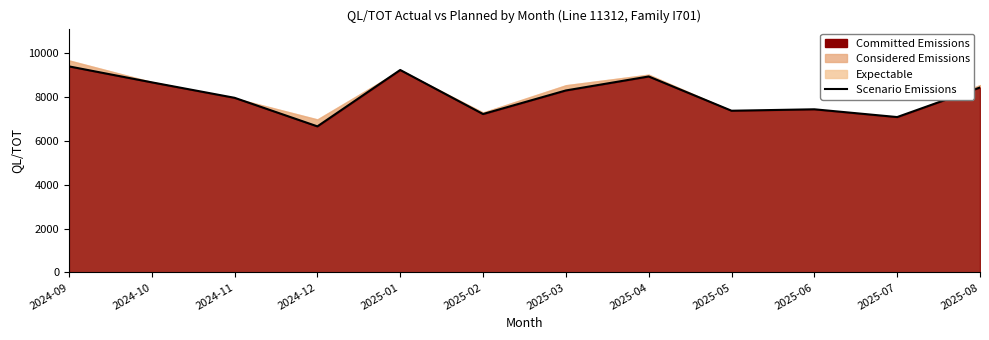

What is the label of the 12th point from the left?

2025-08